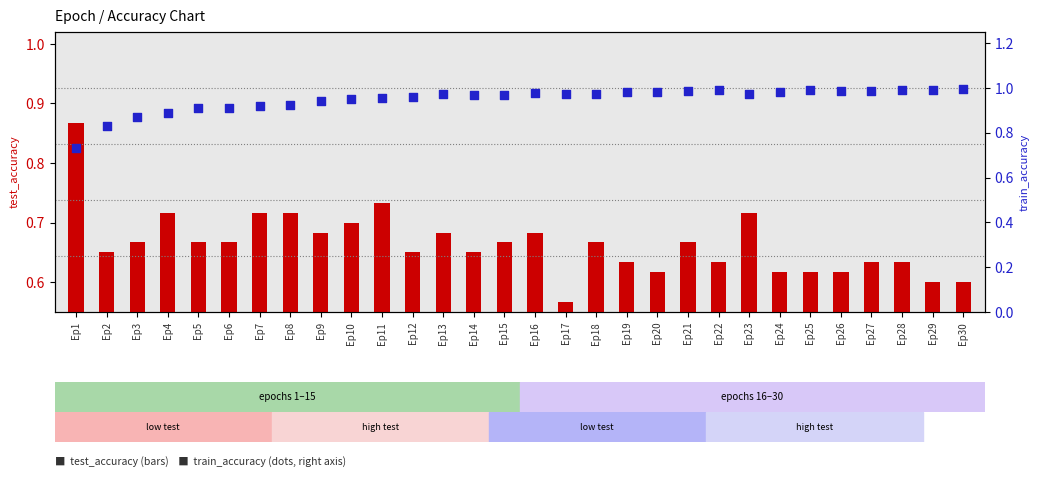

At how many categories does at least one series exceed 0?

30